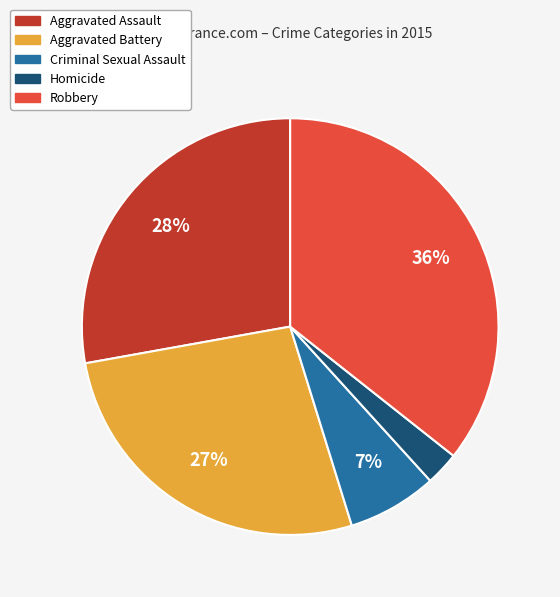

How many segments does this pie chart have?

5